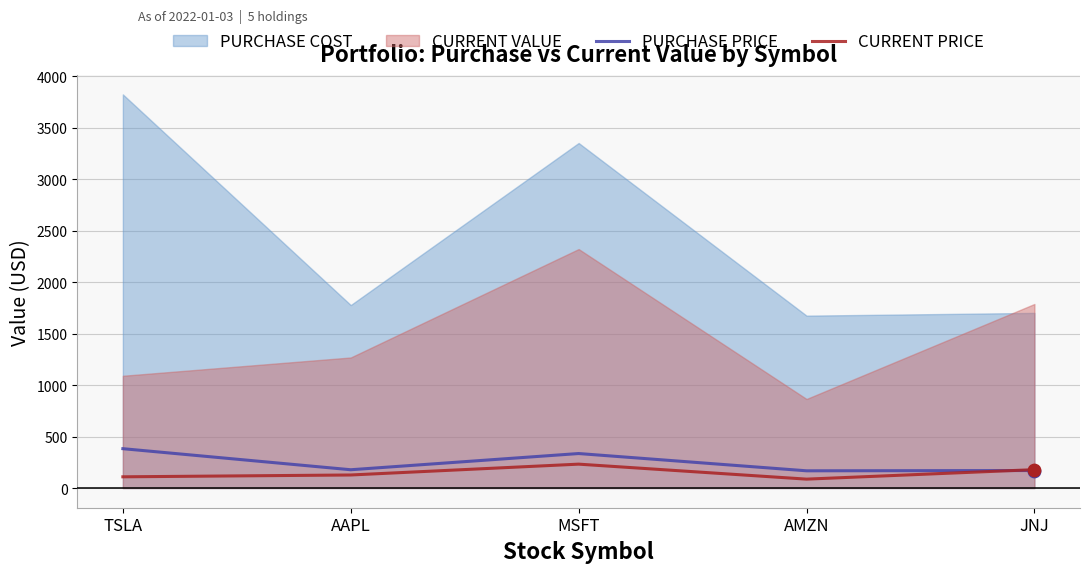

What is the highest value of the CURRENT PRICE series?

232.3